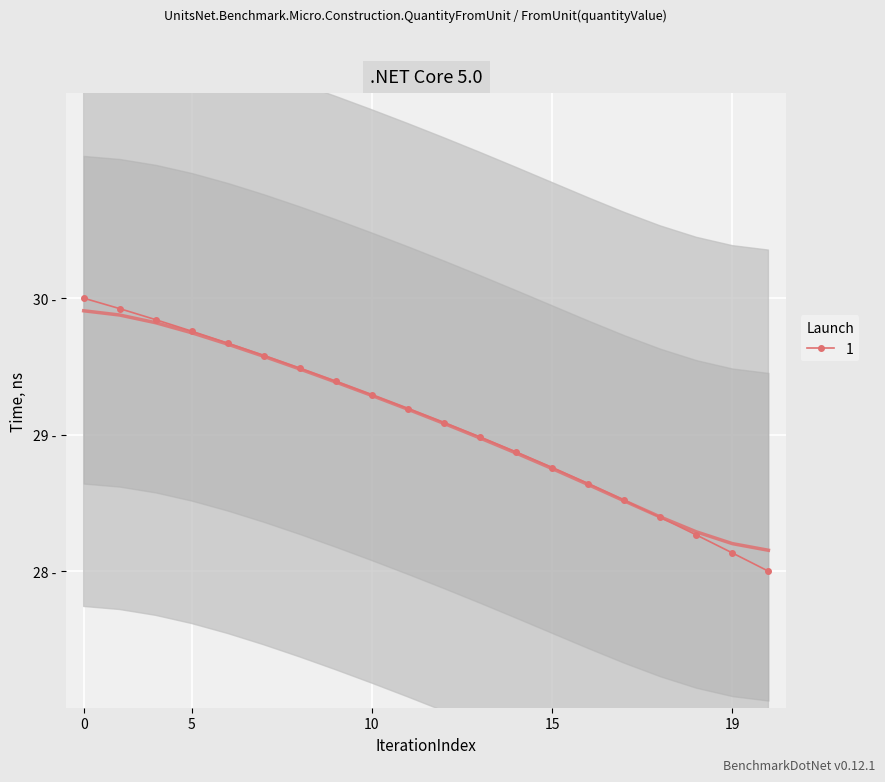

What is the value of the 9th point from the left?

29.3